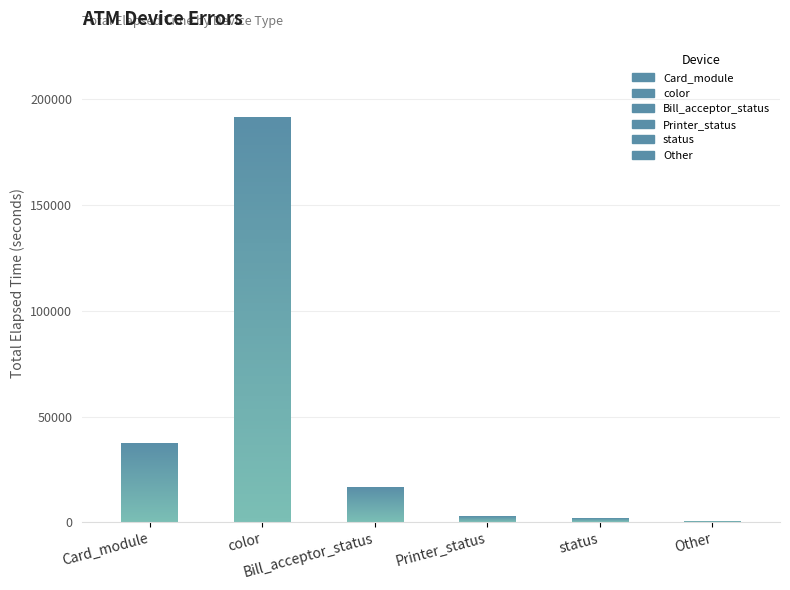

Approximately how many times larger is the value at Card_module compared to Bill_acceptor_status?

2.2